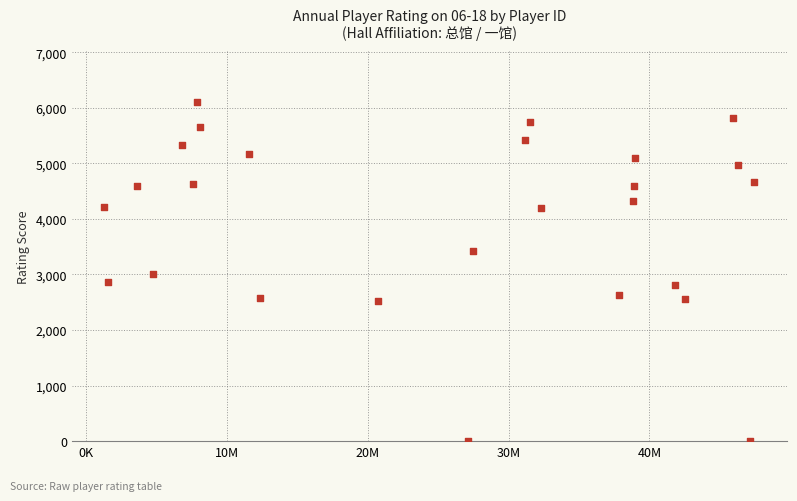

What is the range of X values (max minus min)?

46155561